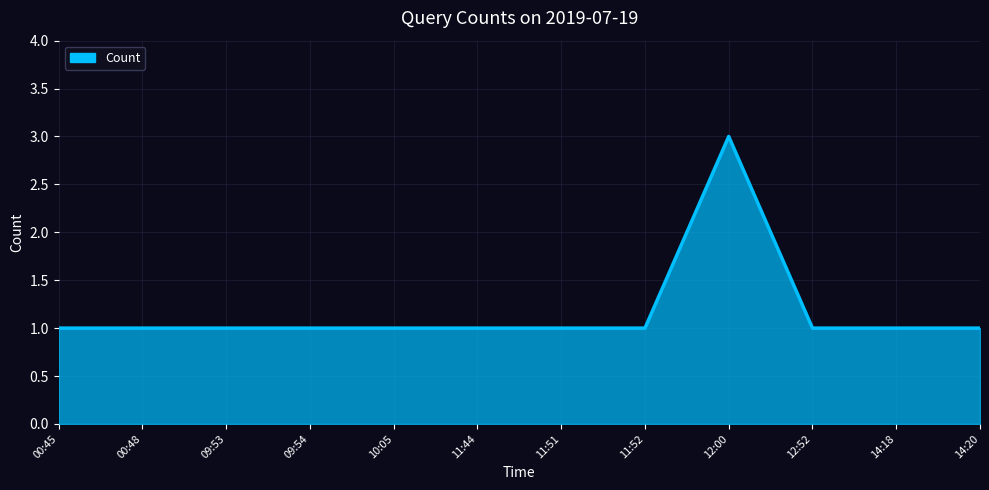

At which category does the chart reach its peak across all series?

12:00